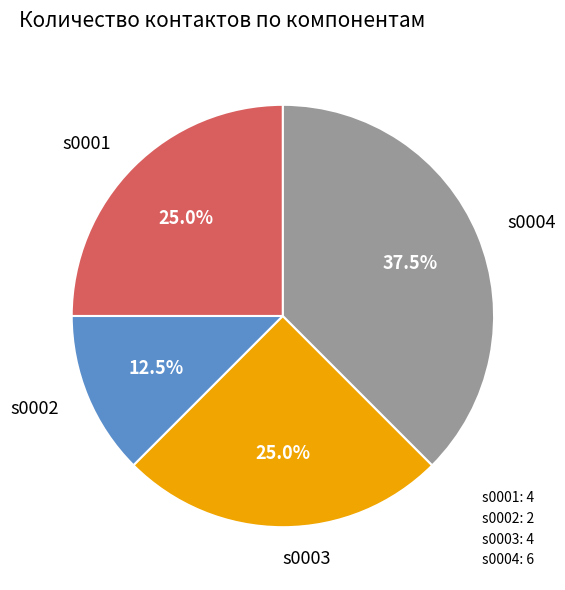

To the nearest percent, what is the difference between the largest and smallest slice percentages?

25%